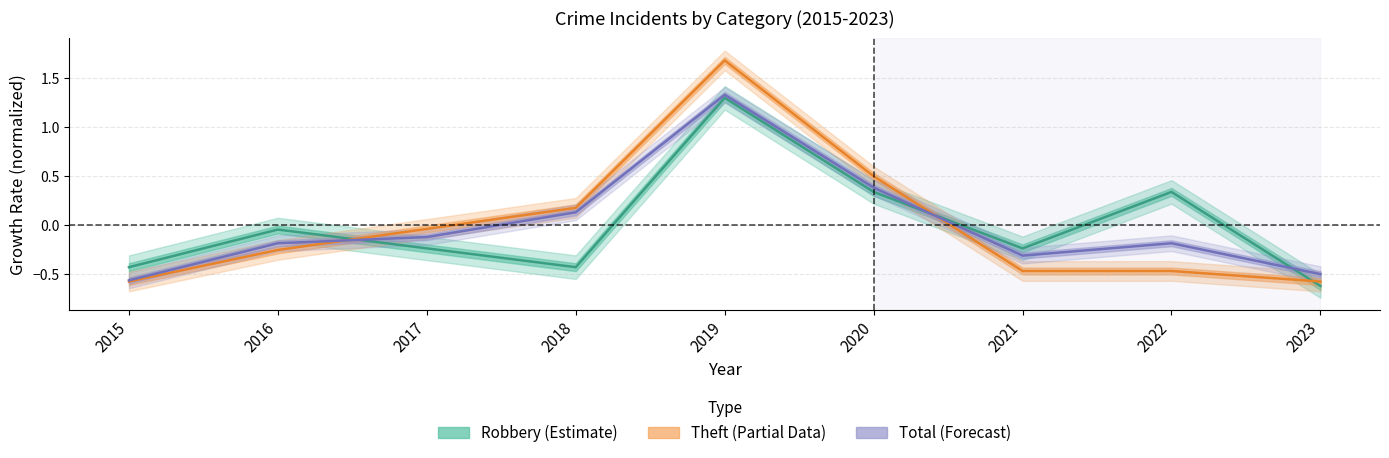

Is the value of Robbery (Estimate) at 2017 greater than the value of Theft (Partial) at 2020?

No